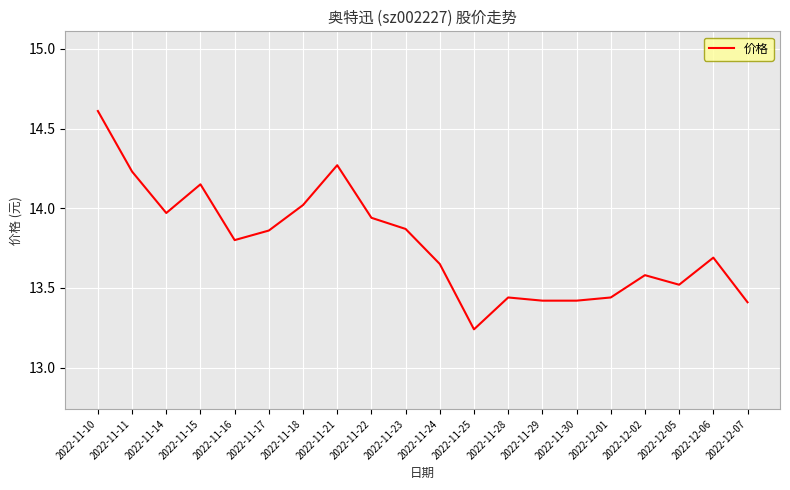

What is the ratio of the value at 2022-11-29 to the value at 2022-11-15?

0.9